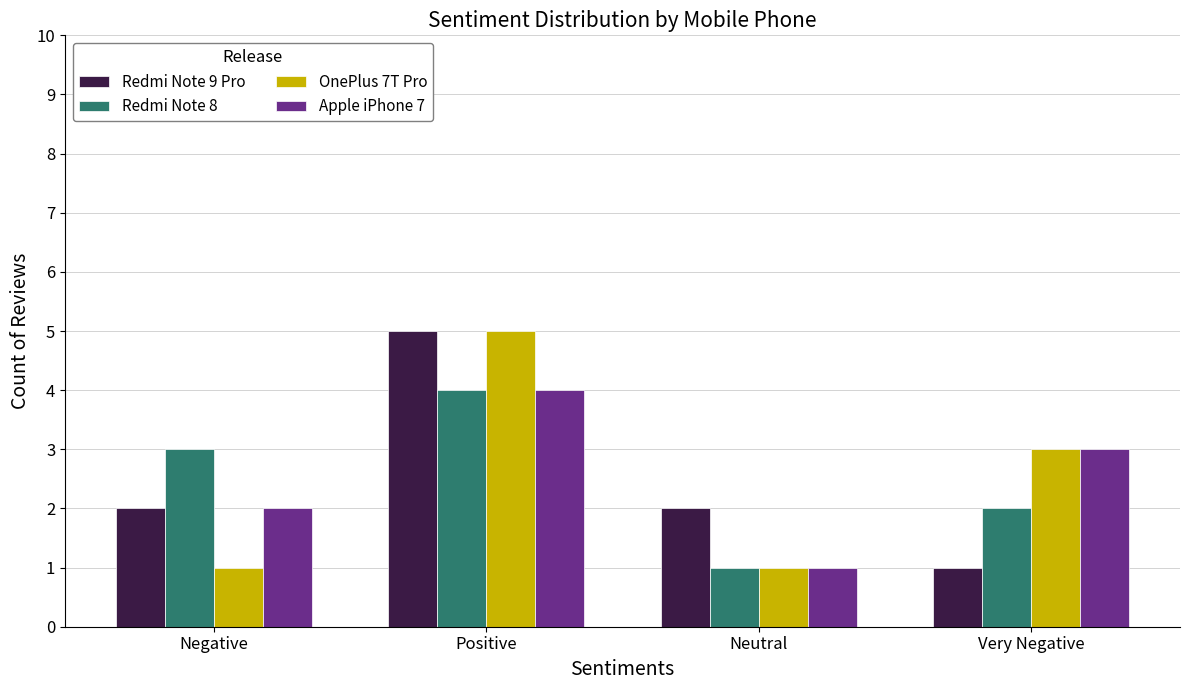

Read the Apple iPhone 7 value at Positive.

4